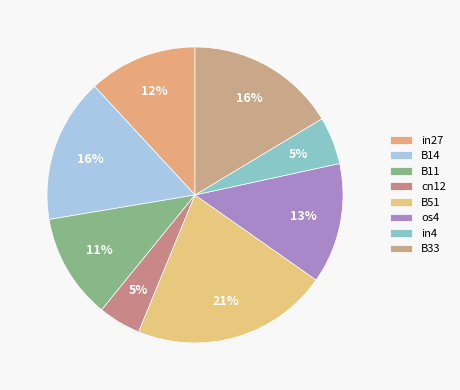

What portion of the pie excludes os4?

86.8%